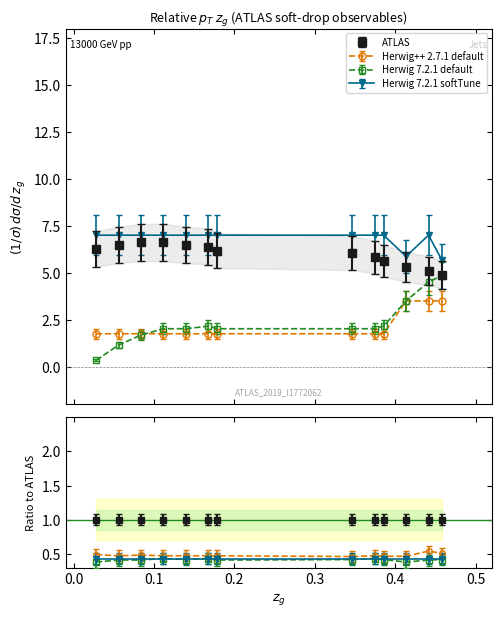

What is the sum of all ATLAS values?

66.1